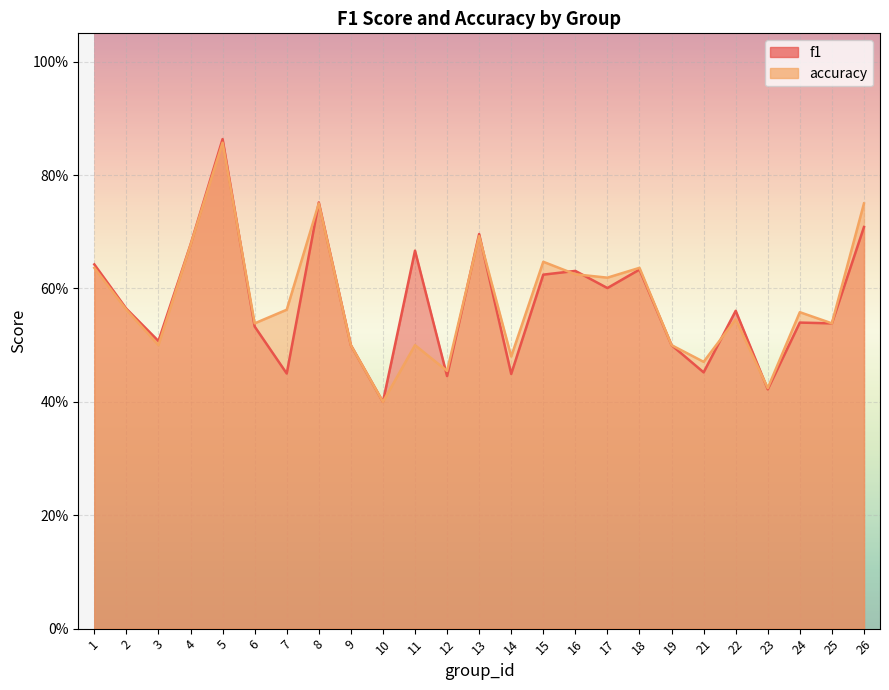

True or false: accuracy has more than 2 interior local peaks.

True